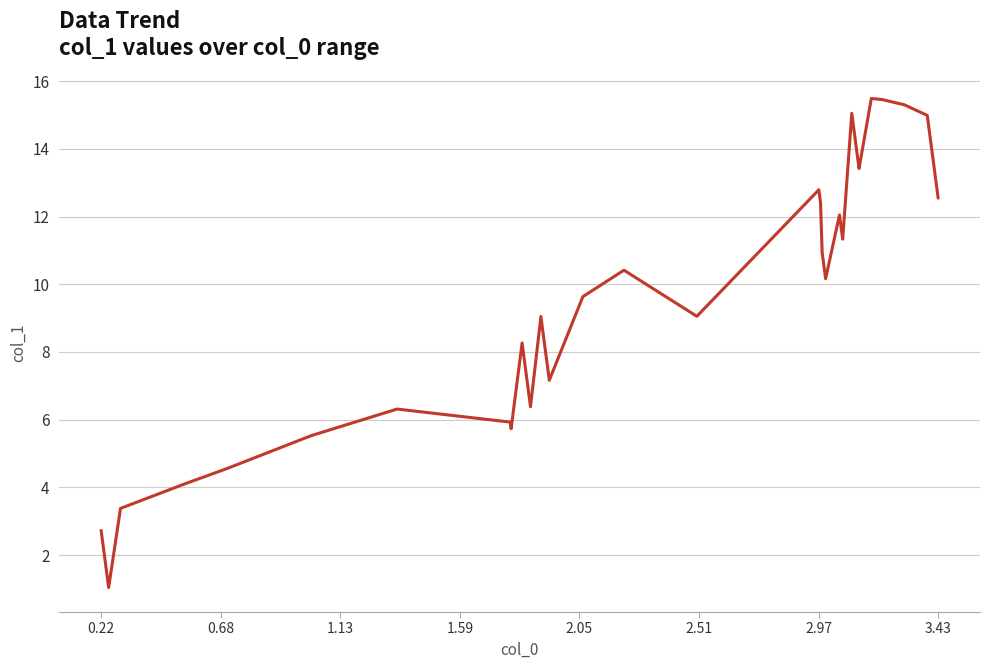

What is the difference between the maximum and minimum values?

14.4